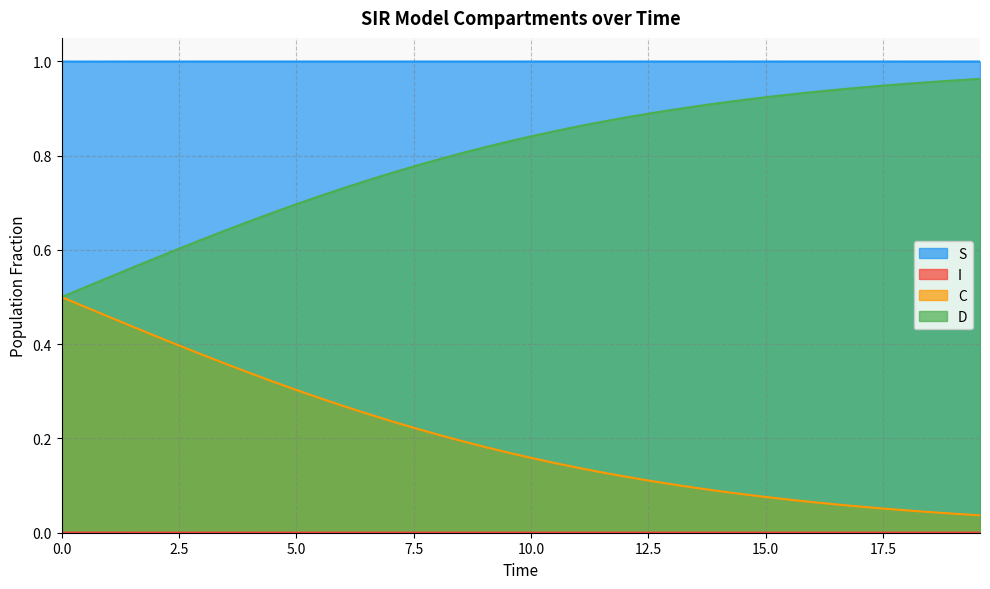

Which series has the largest total across all categories?

S